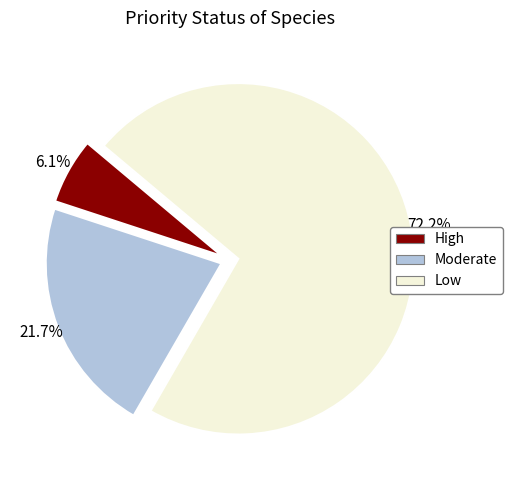

To the nearest percent, what portion does Low represent?

72%